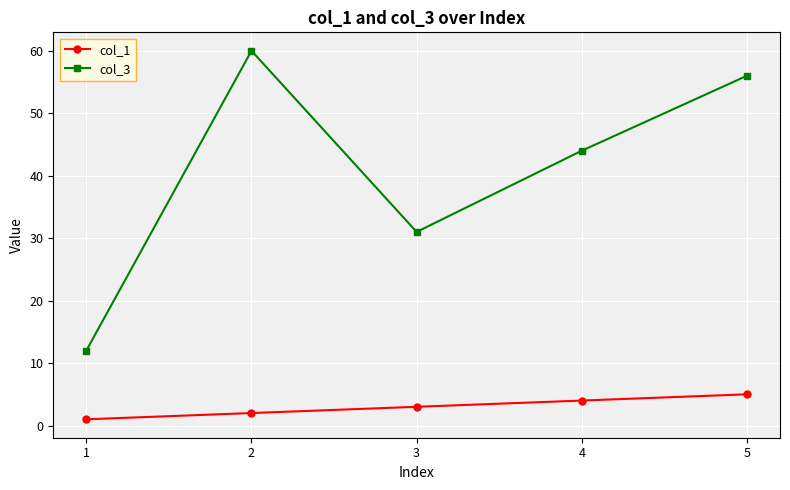

Rank the series by their average value, from highest to lowest.

col_3, col_1